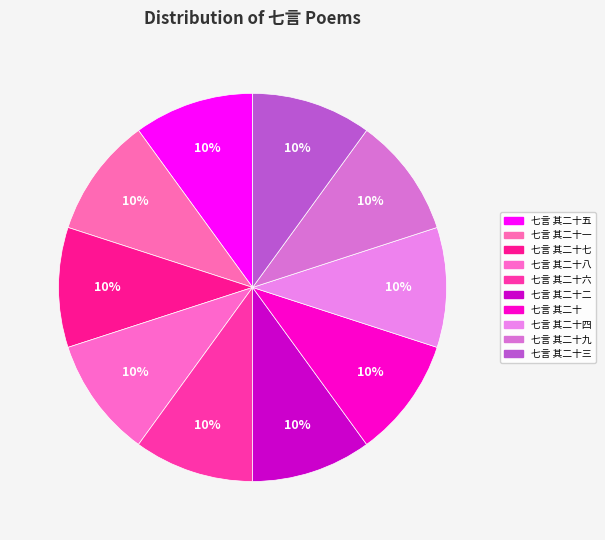

How many slices are in this pie chart?

10